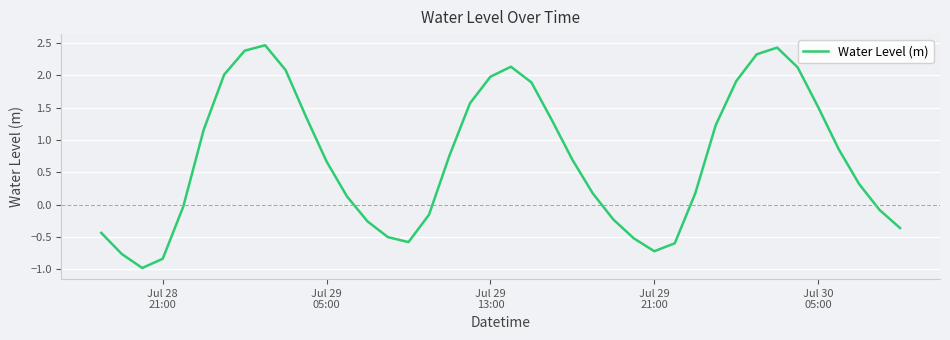

What is the maximum value shown in the chart?

2.5